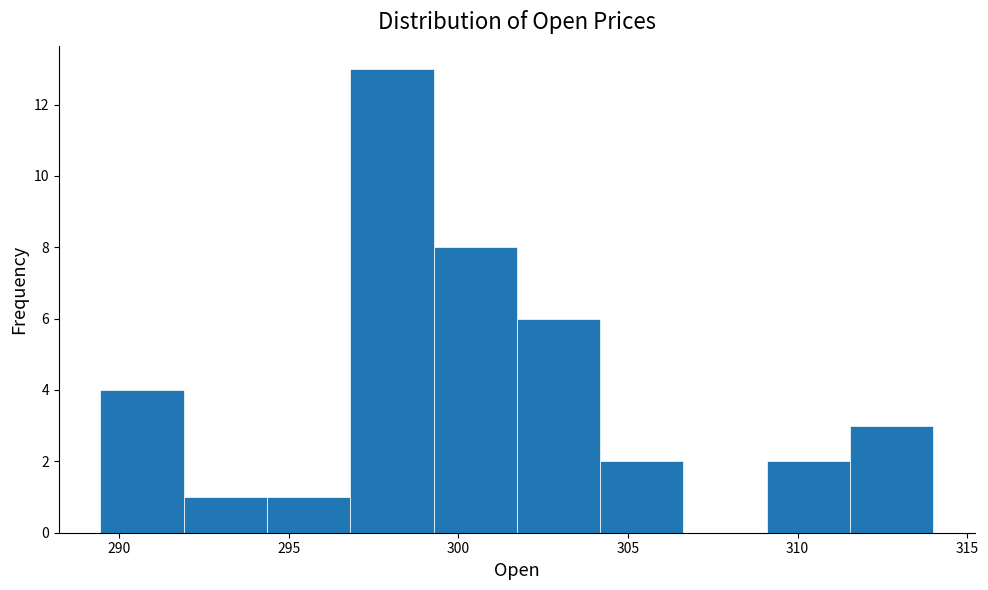

Which range on the x-axis has the tallest bar?

297.0 to 299.5